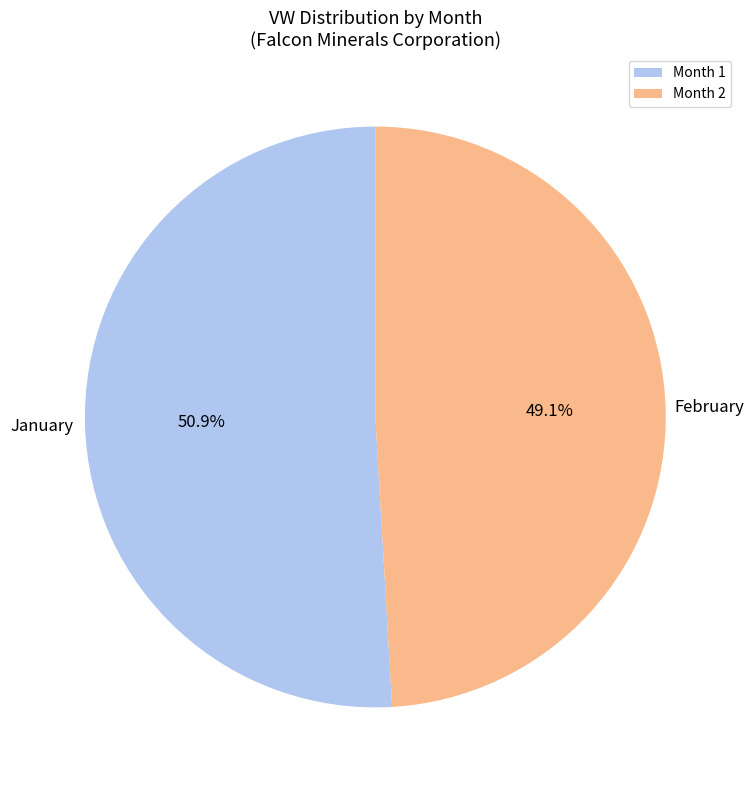

What portion of the pie excludes February?

50.9%